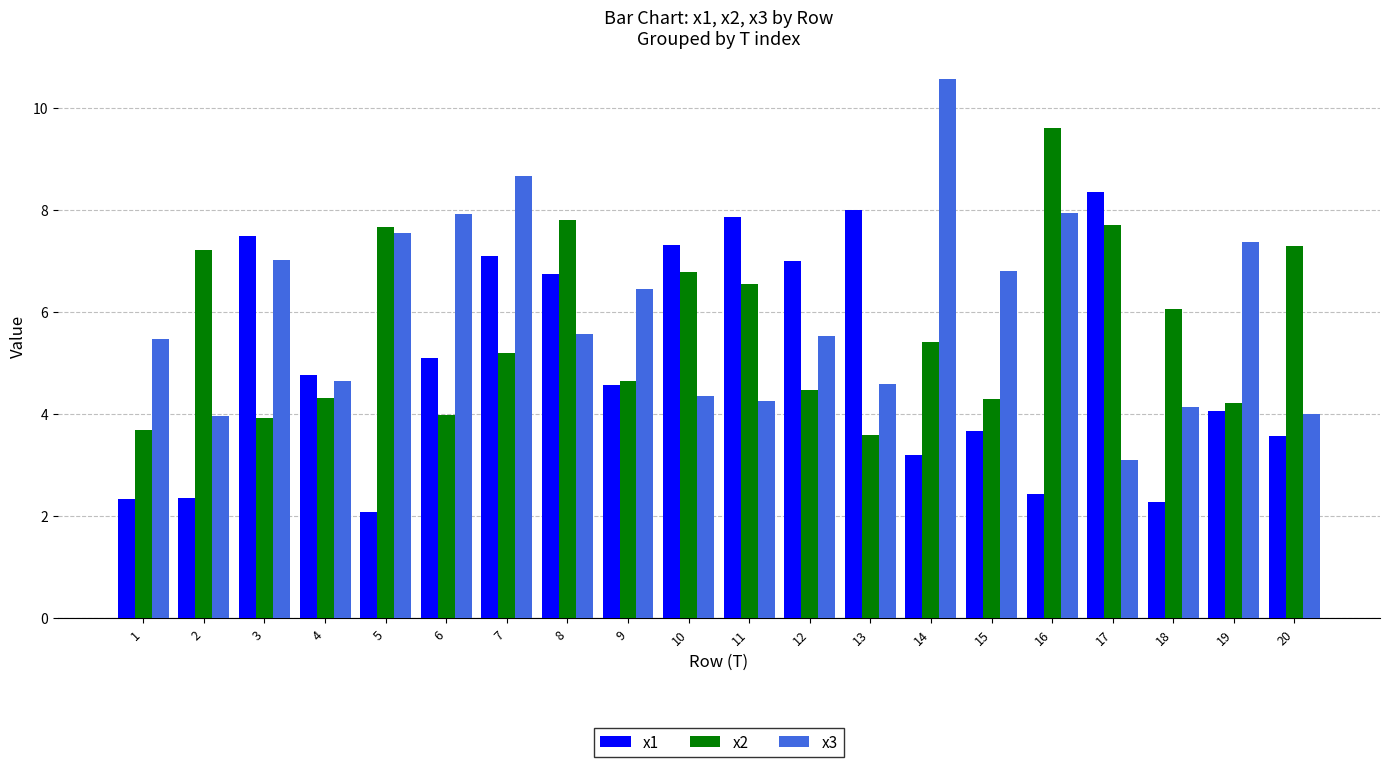

What are all the series names shown in the legend?

x1, x2, x3